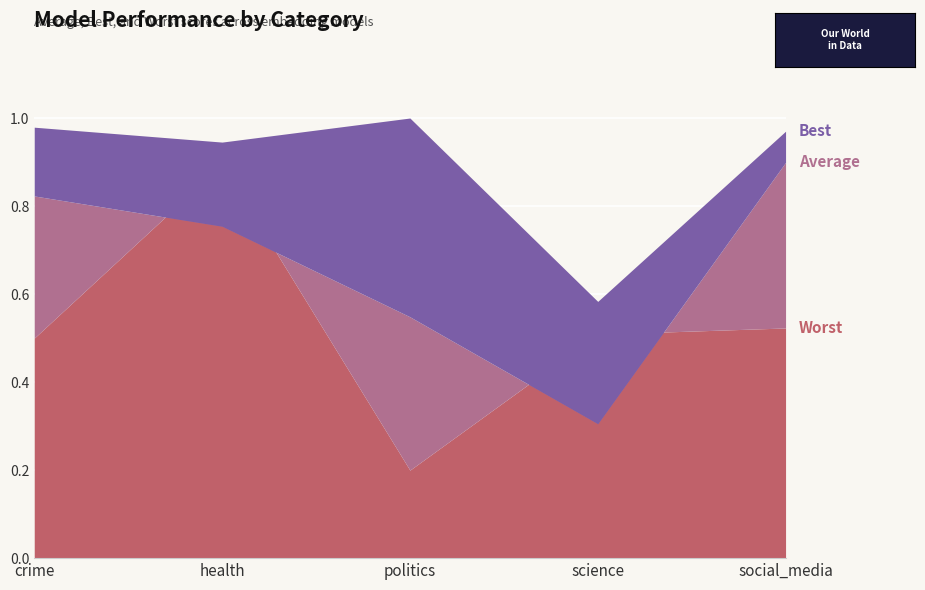

True or false: worst and best cross at least once.

False